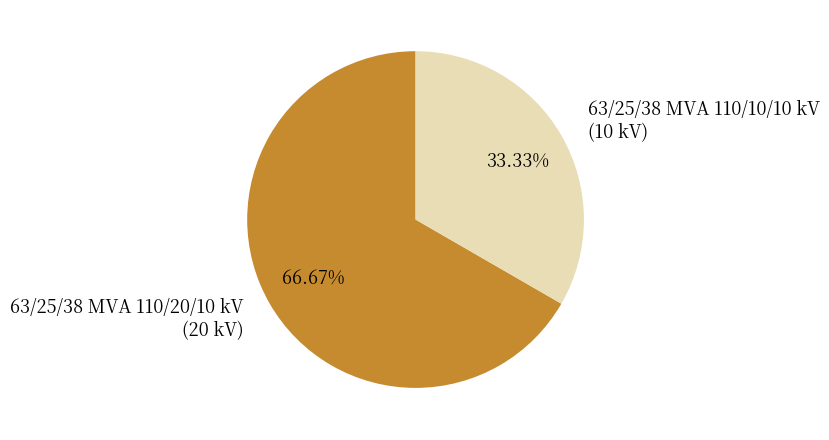

To the nearest percent, what is the difference between the largest and smallest slice percentages?

33%